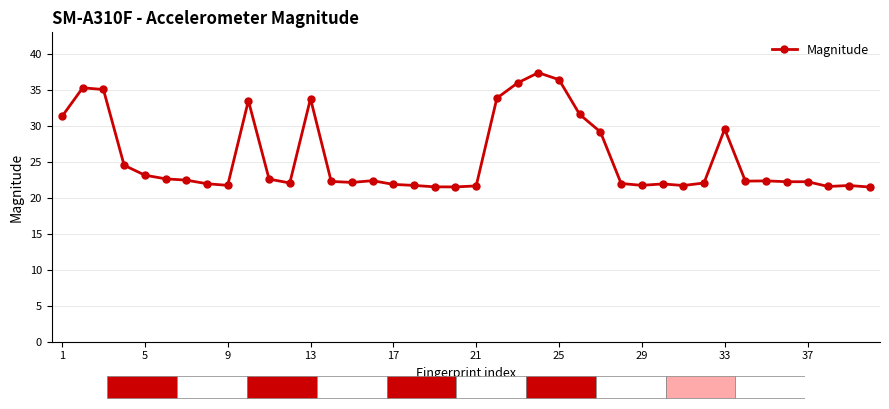

True or false: the data has more than 1 interior local peaks.

True